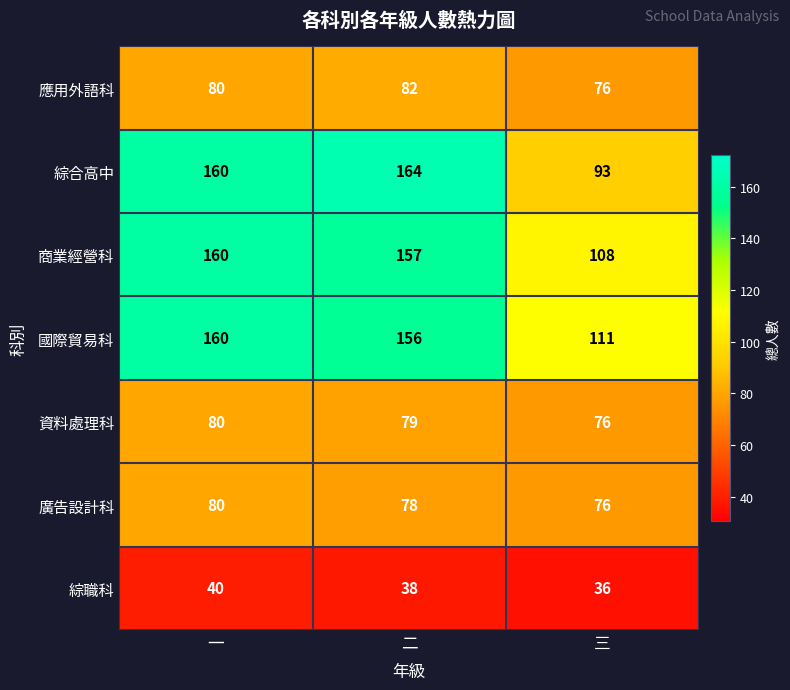

Which series has the largest total across all categories?

國際貿易科